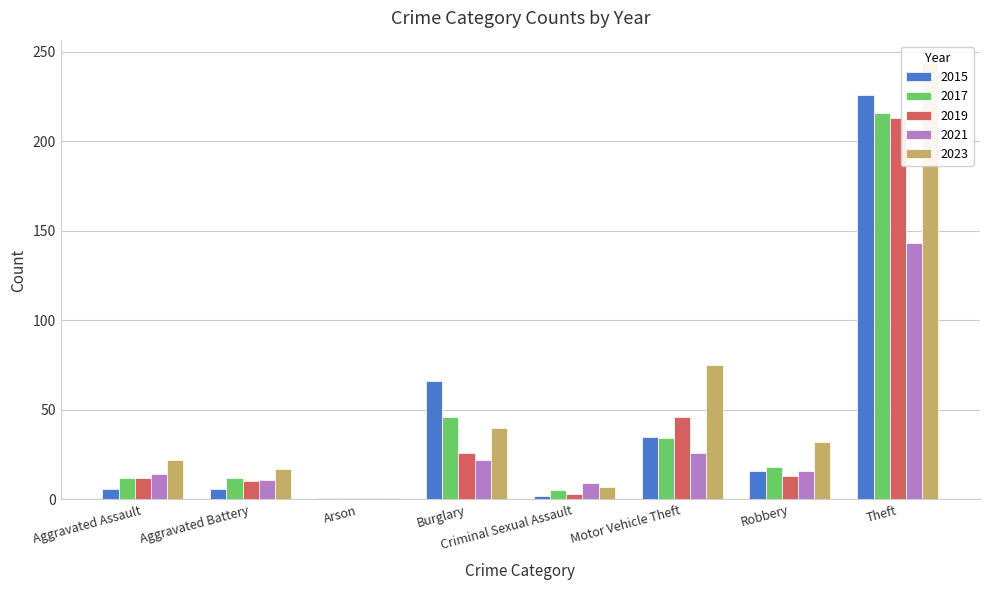

List the series in order of their peak value, highest first.

2023, 2015, 2017, 2019, 2021